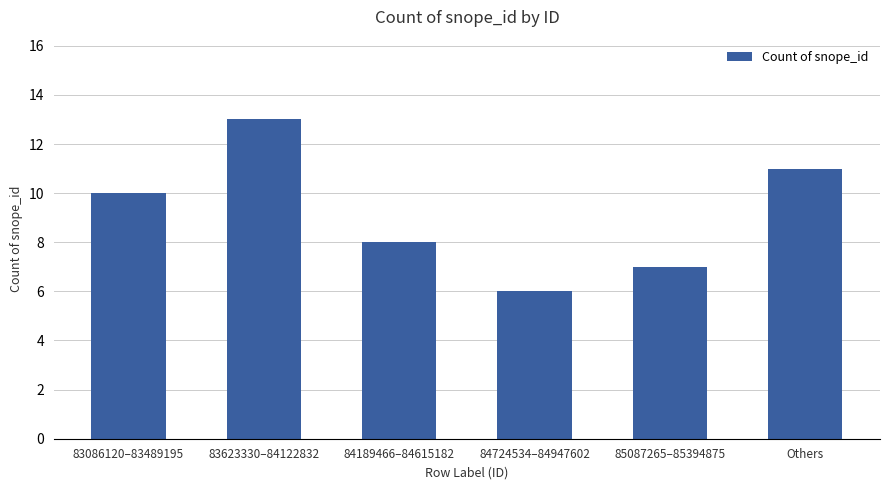

What is the difference between the values at 84724534–84947602 and 84189466–84615182?

2